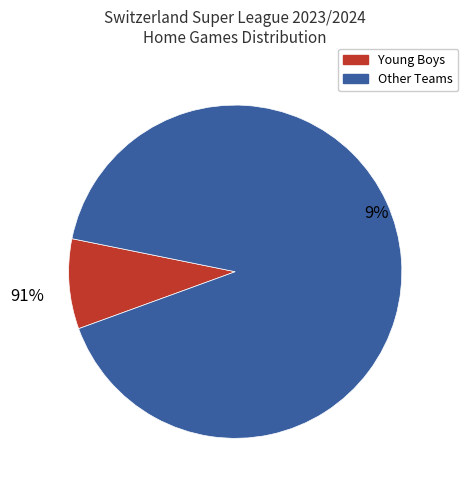

Is Stade Lausanne-Ouchy the majority of the pie?

No